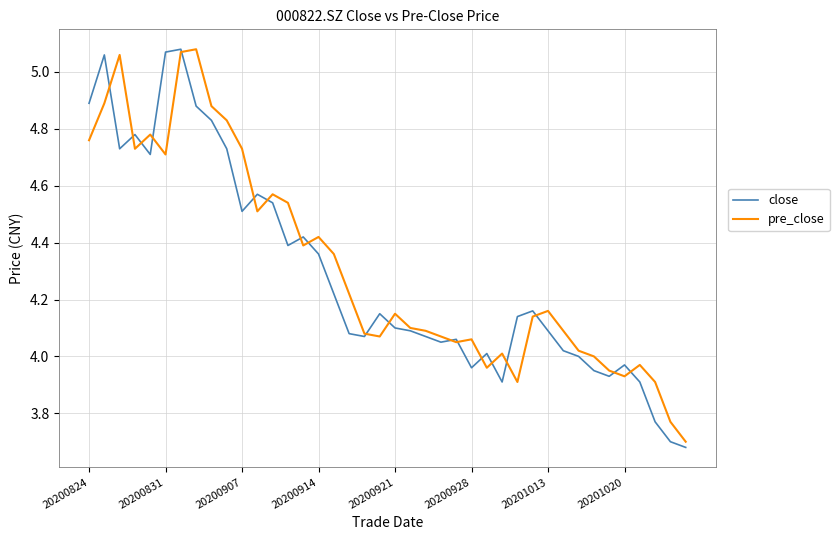

Which series has the largest total across all categories?

pre_close